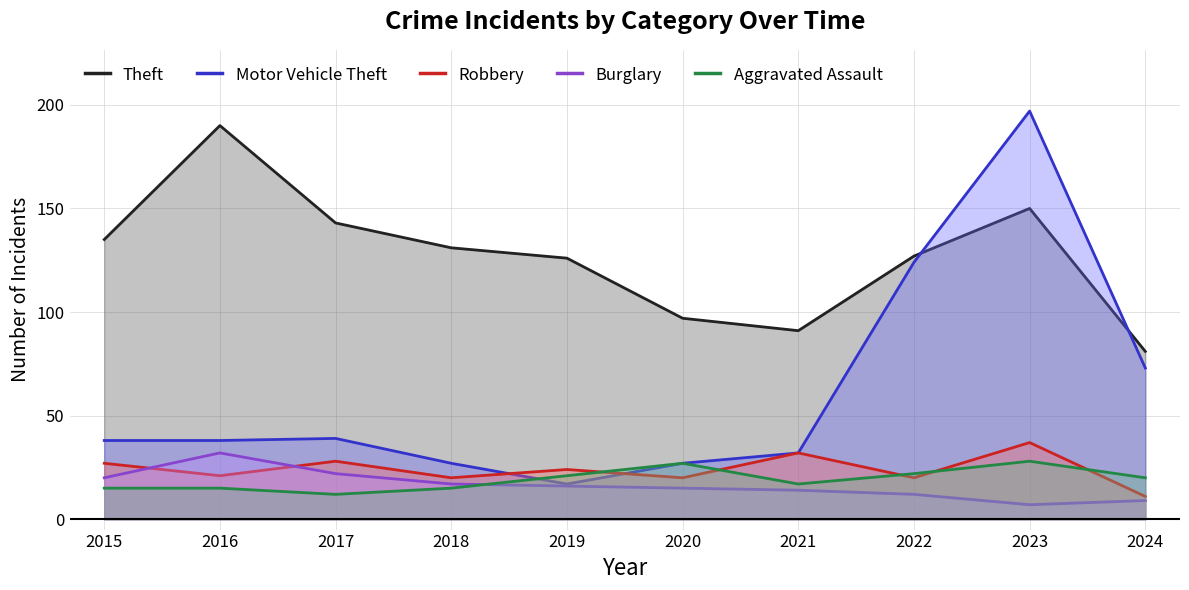

What are all the series names shown in the legend?

Theft, Motor Vehicle Theft, Robbery, Burglary, Aggravated Assault